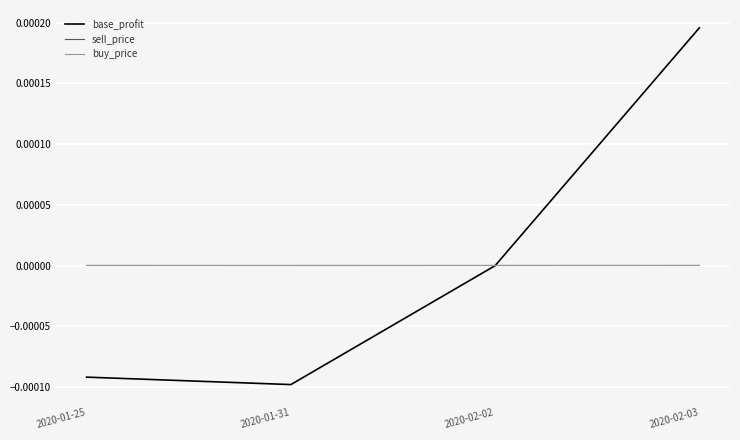

Is this an area chart (filled region under the line)?

No